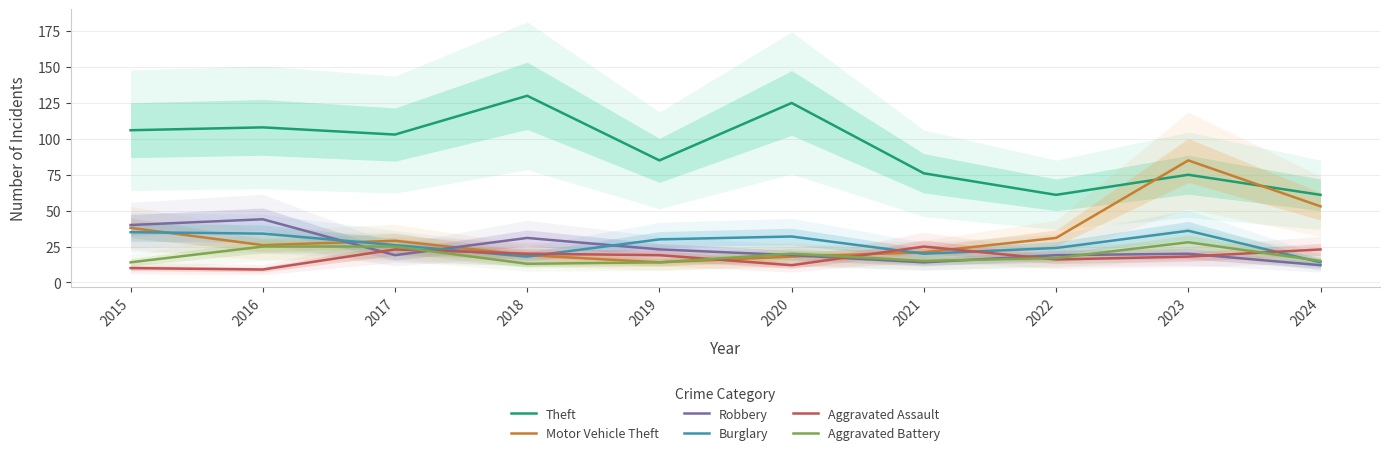

Which series changed the most between 2019 and 2021?

Burglary